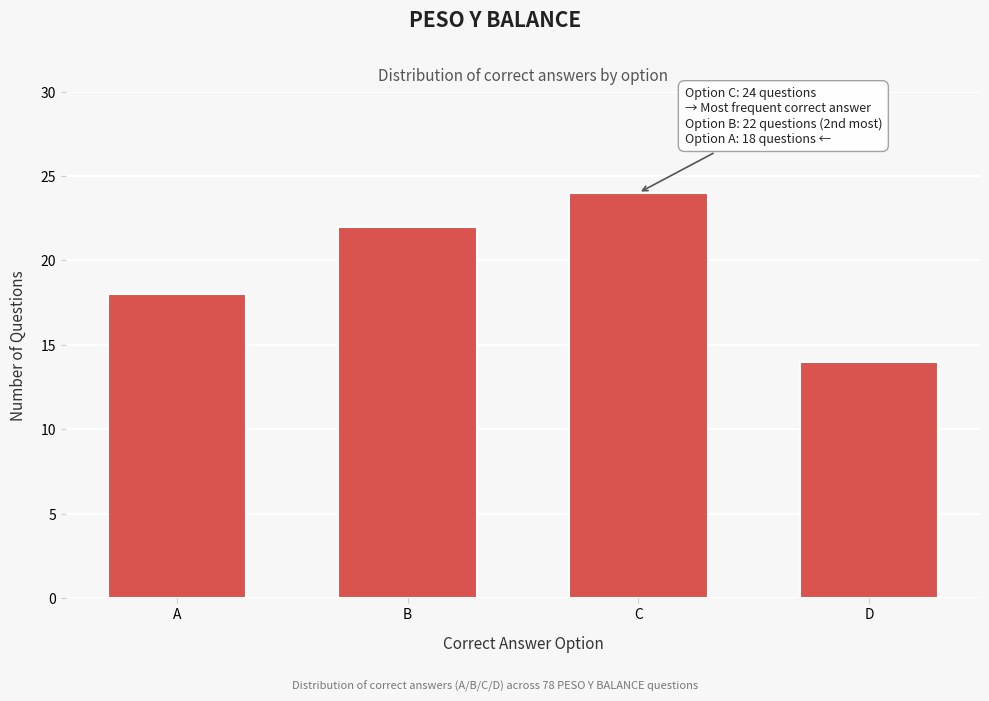

Reading left to right, transcribe all the data shown in this chart.

18	22	24	14